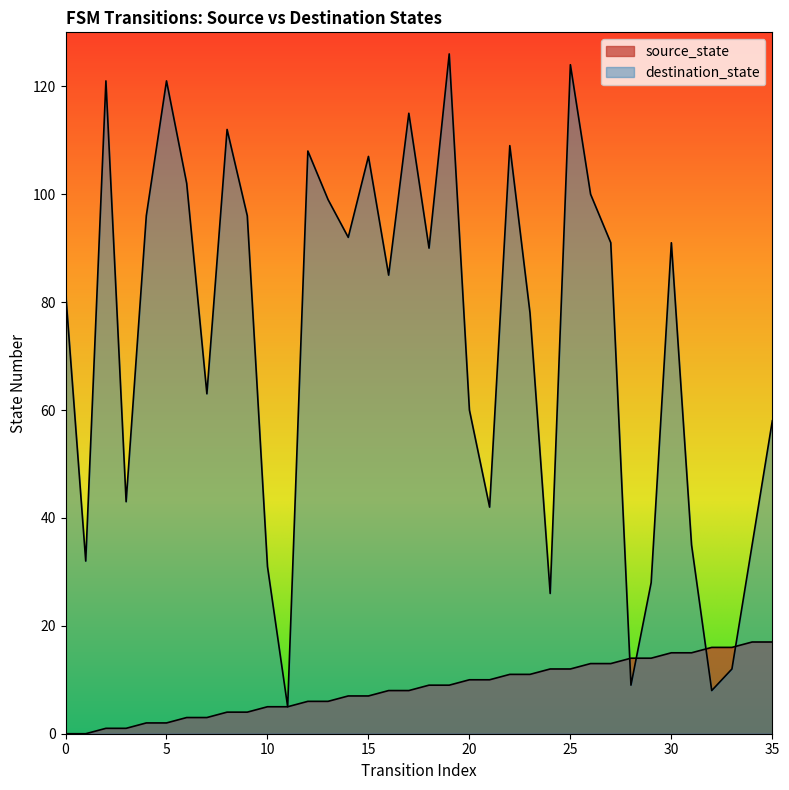

What is the spread (max minus min) of values at 4?

94